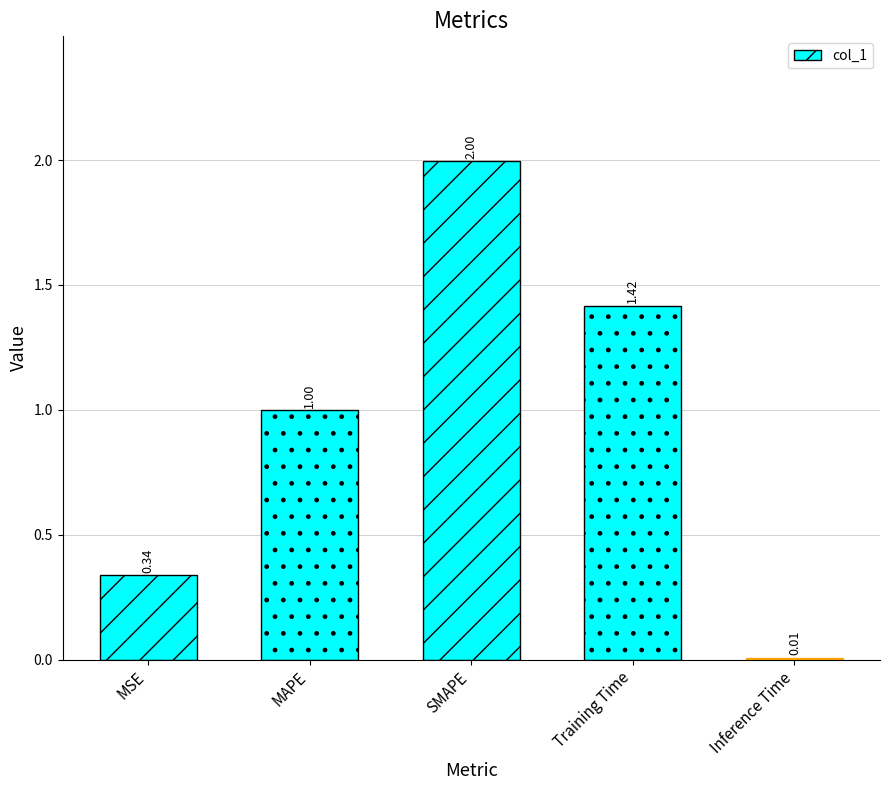

Between Training Time and MAPE, which is larger?

Training Time